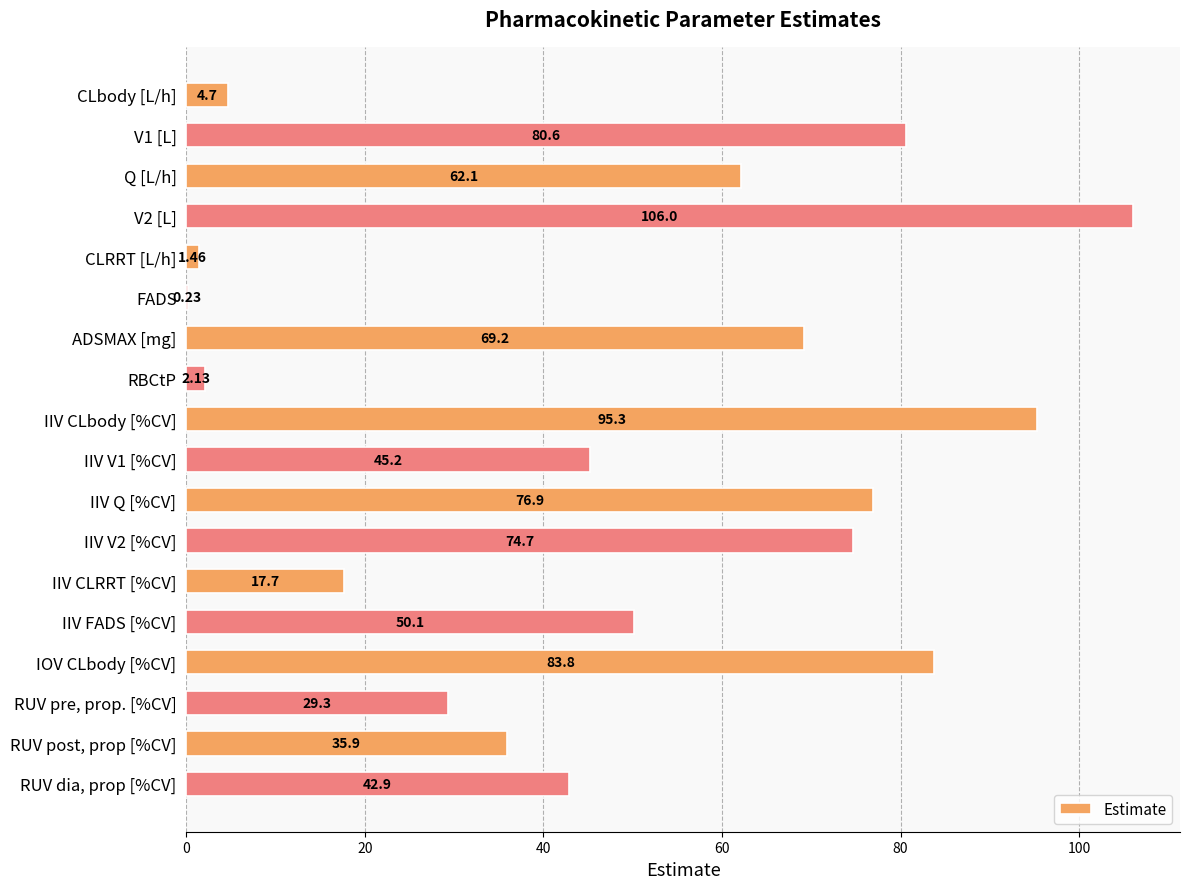

What is the change in value from IIV FADS [%CV] to RUV pre, prop. [%CV]?

-20.8